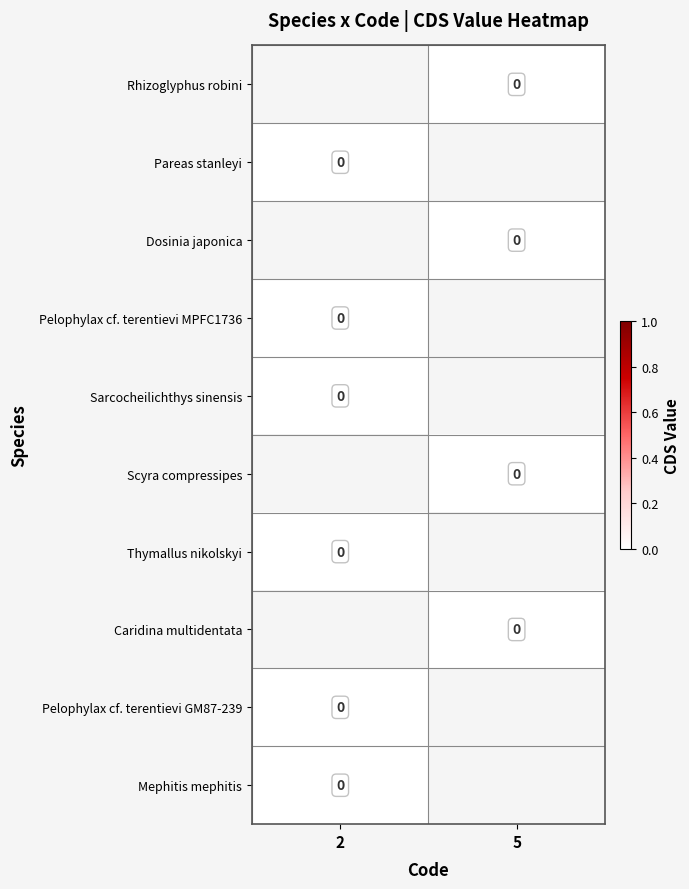

Which has a higher value, 2 or 5?

5